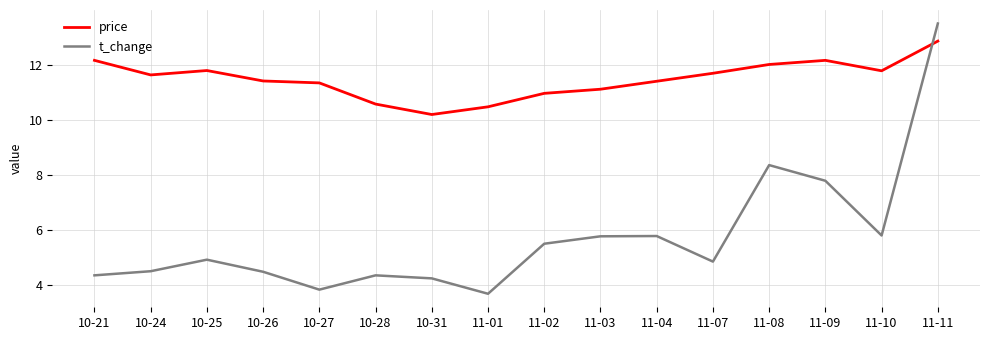

Rank the series at 10-21 from highest to lowest value.

price, t_change